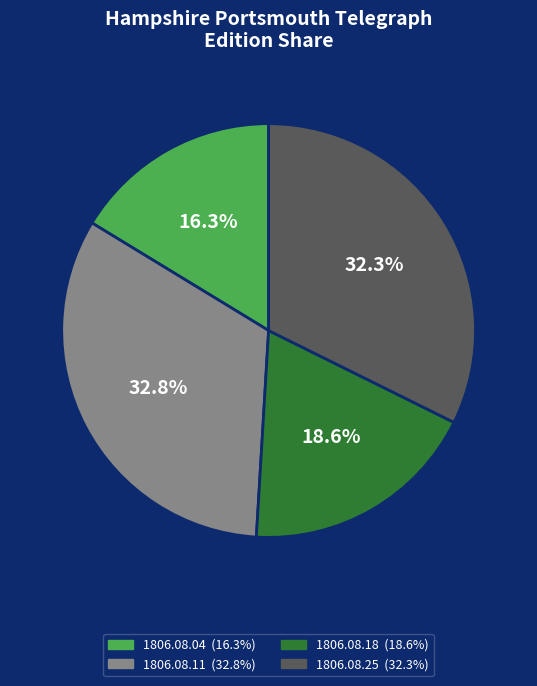

To the nearest percent, what is the average slice percentage?

25%